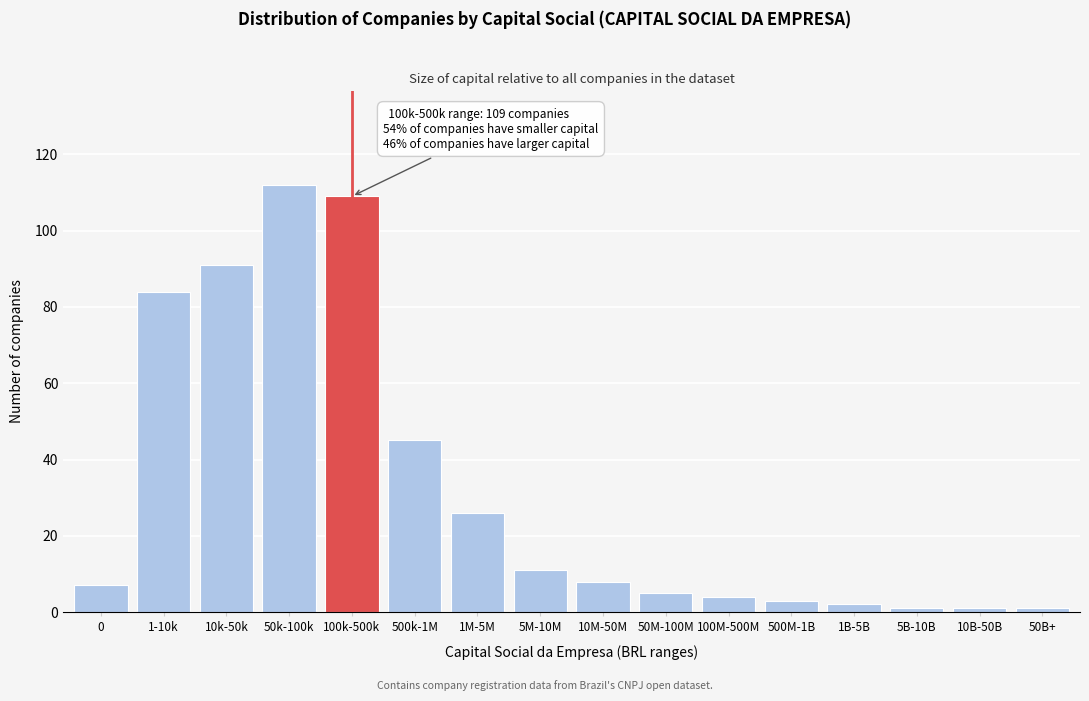

Reading left to right, extract all data points from this chart.

7	84	91	112	109	45	26	11	8	5	4	3	2	1	1	1